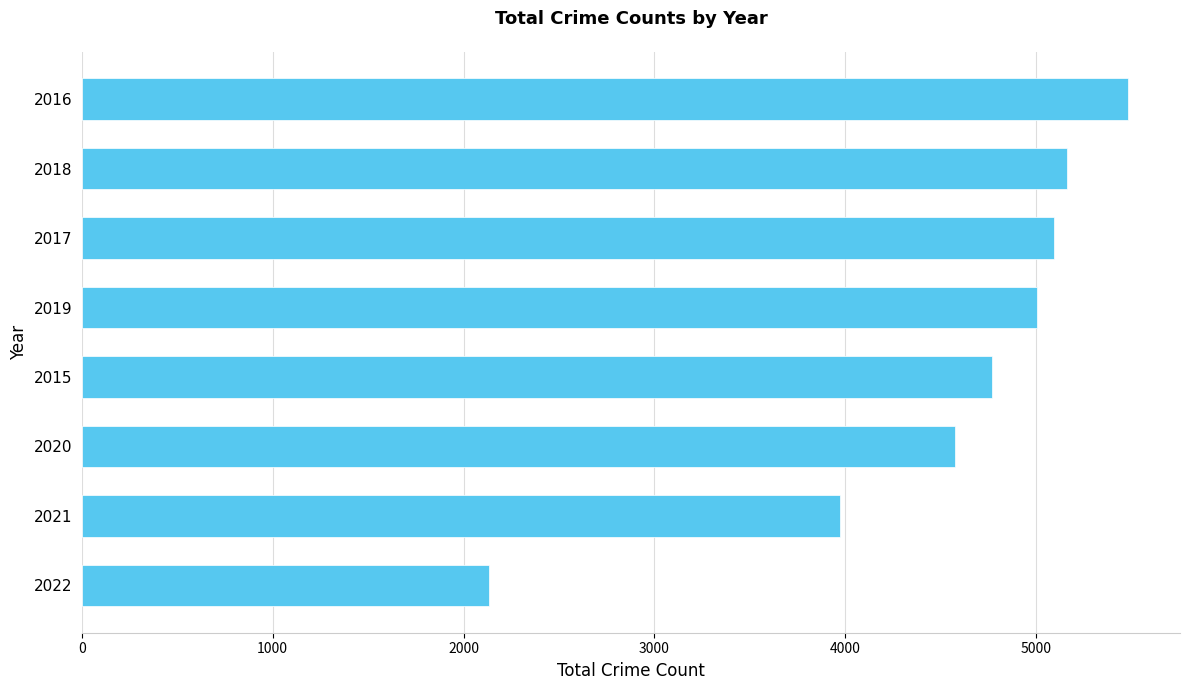

Reading top to bottom, transcribe all the data shown in this chart.

2016=5481	2018=5162	2017=5095	2019=5008	2015=4771	2020=4578	2021=3971	2022=2132